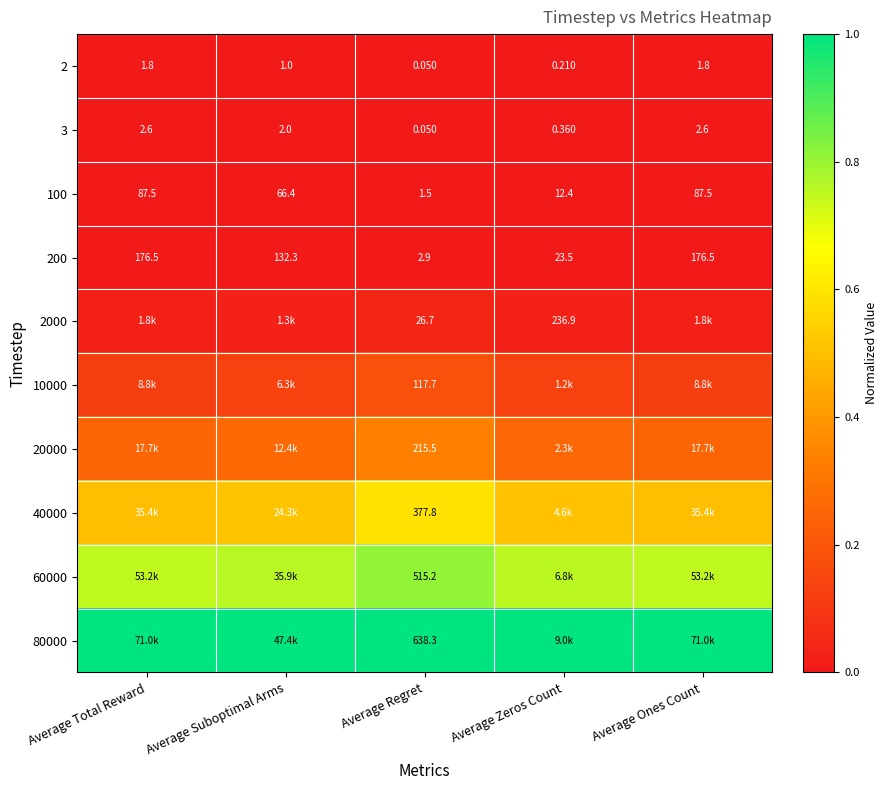

Is the value of 60000 at Average Regret greater than the value of 20000 at Average Regret?

Yes